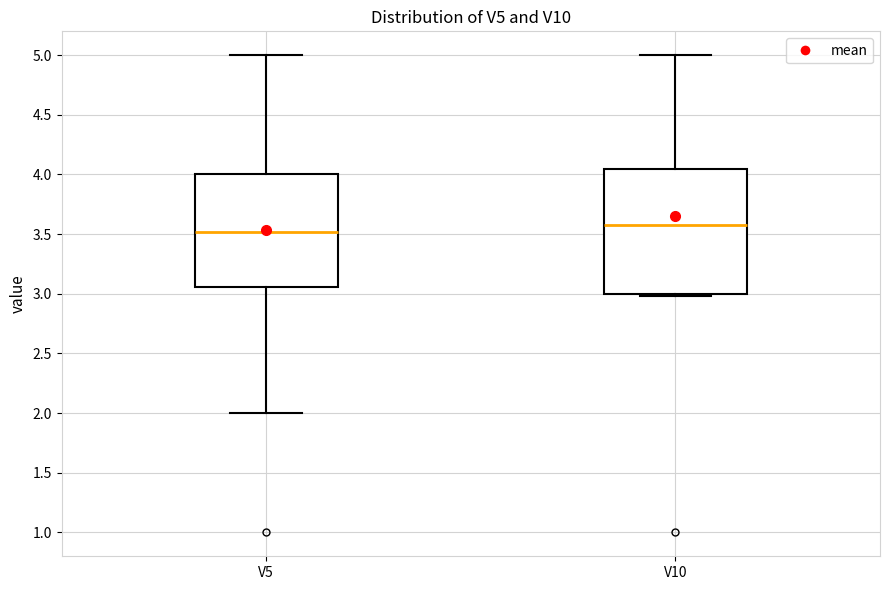

Which box has the lowest median line?

V5